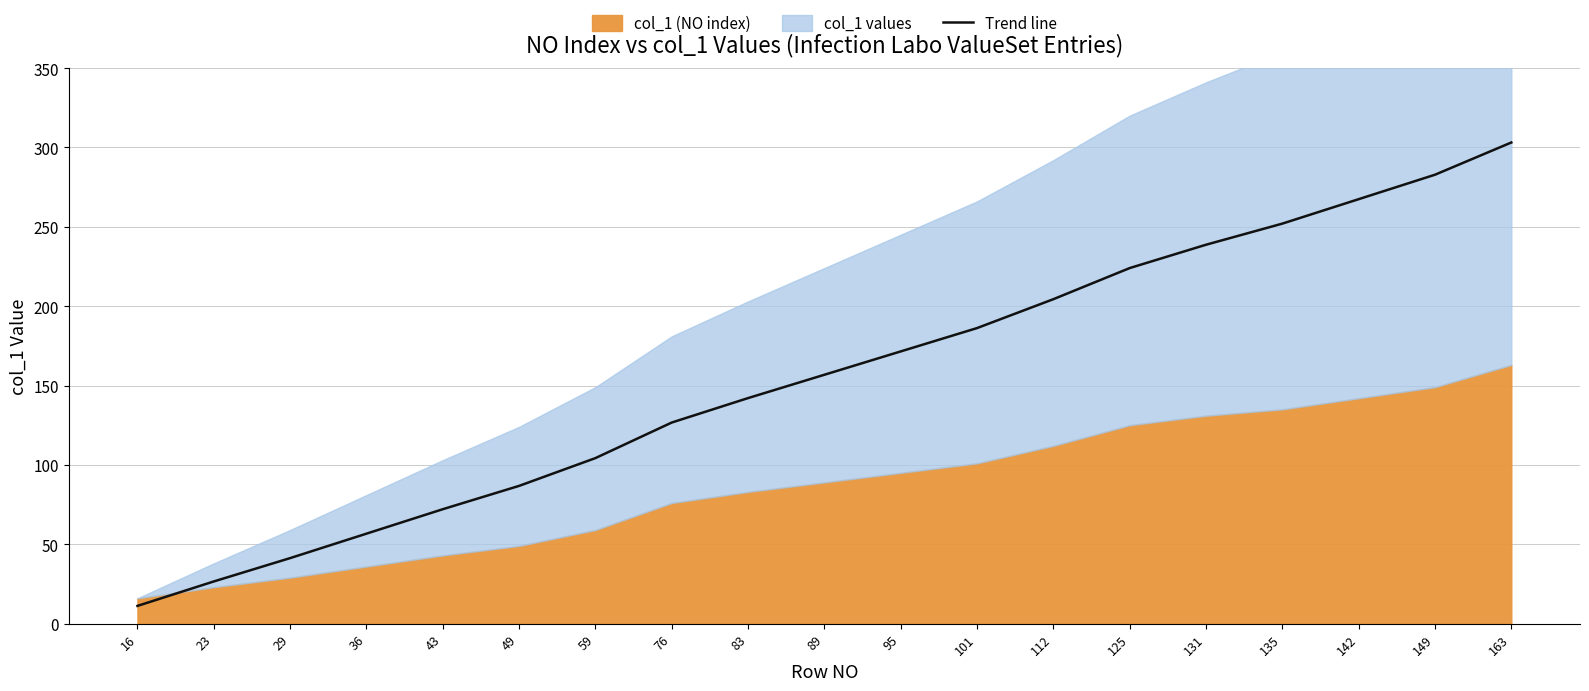

The value at 101 is 186.2. True or false?

True